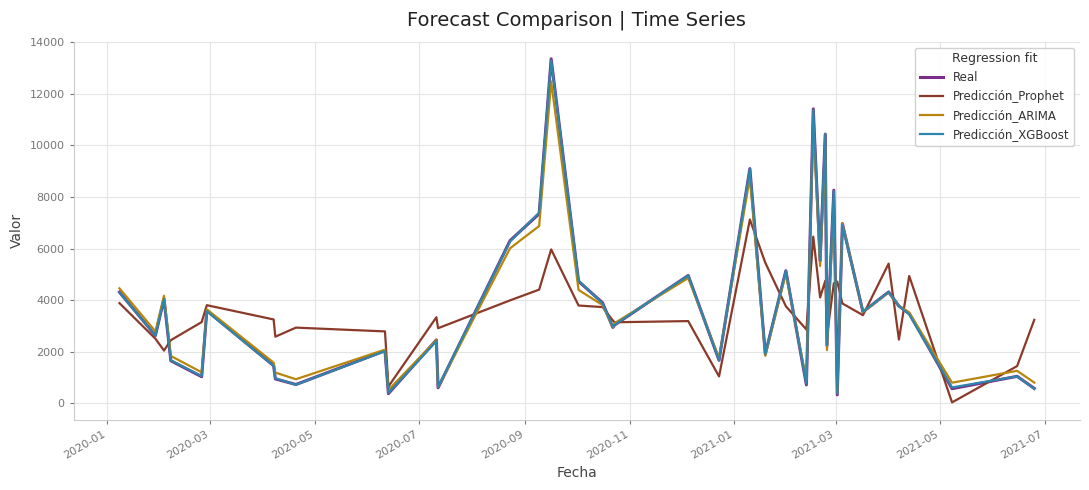

What is the maximum value shown in the chart?

13353.5